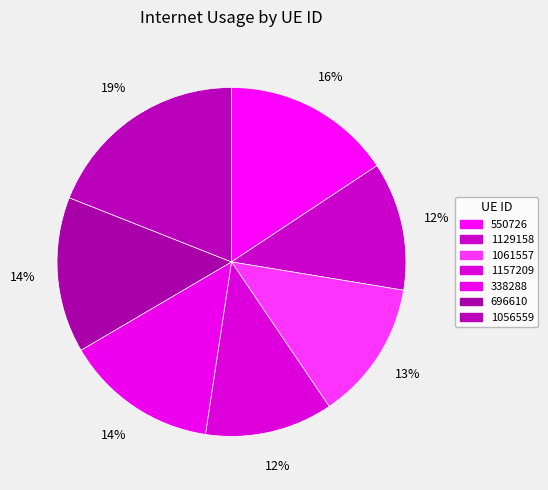

Which has a higher value, 338288 or 550726?

550726